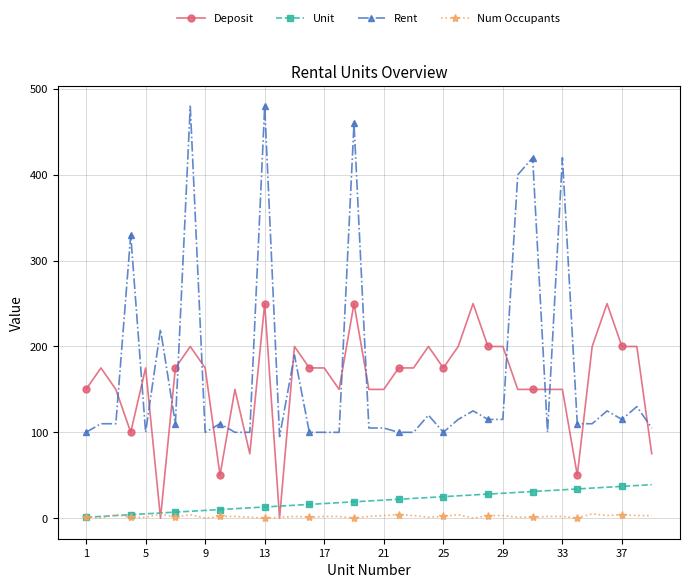

True or false: Num Occupants has more than 2 interior local peaks.

True